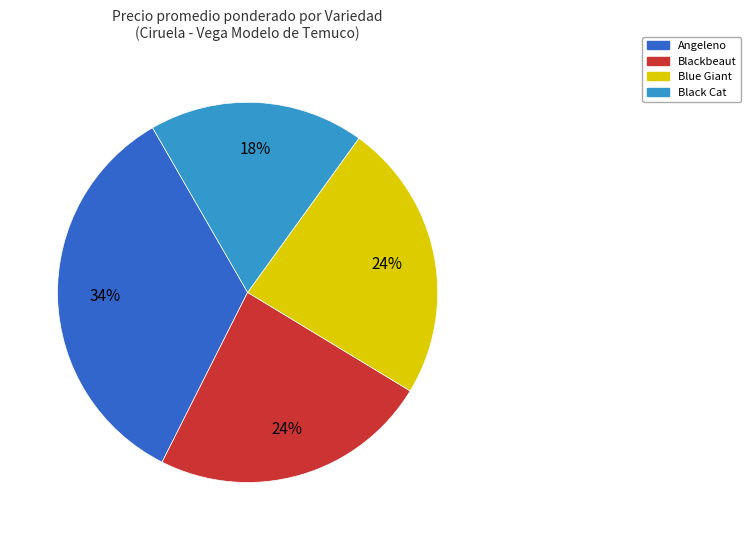

Which category has the biggest portion of the pie?

Angeleno